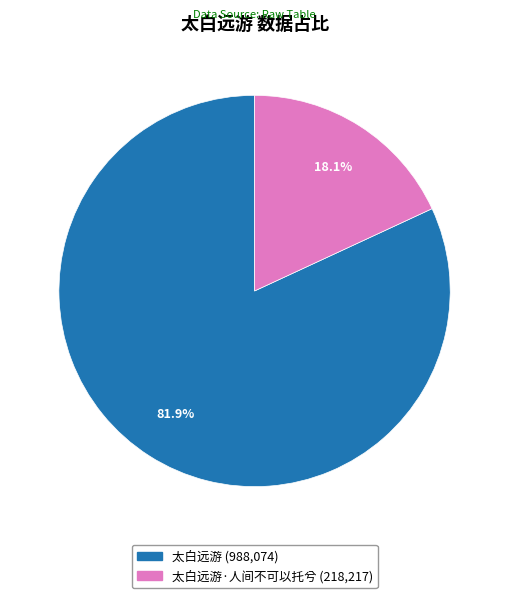

How many segments does this pie chart have?

2